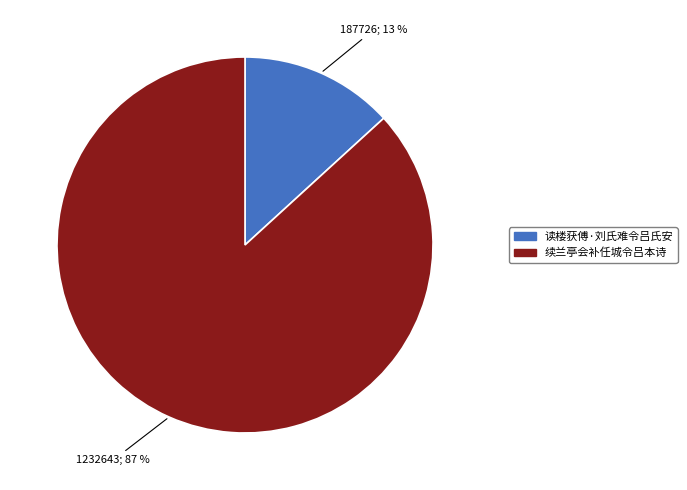

Is it true that 读楼获傅·刘氏难令吕氏安 is 26% of the pie?

False